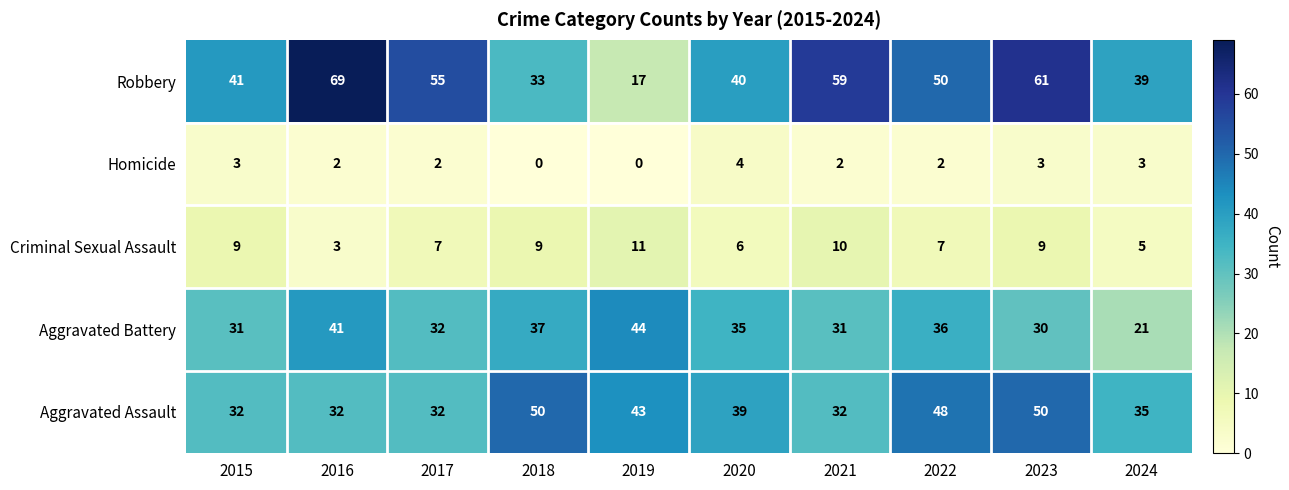

At which label does Robbery reach its minimum?

2019